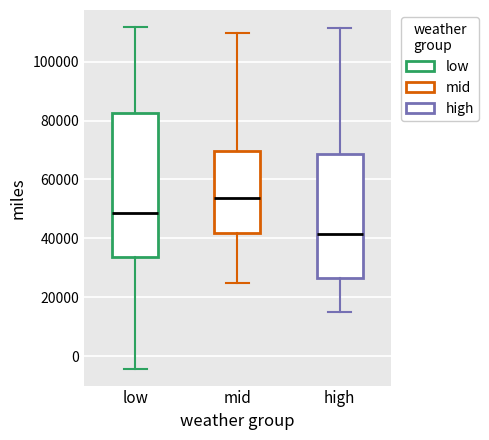

Reading left to right, read every box against the y-axis: the position of its median line, the range the box covers, and the ends of its whiskers. The values are not printed on the chart, so give them approximately, as read against the axis.

low: median 48000, box 34000 to 82000, whiskers -4000 to 112000
mid: median 54000, box 42000 to 70000, whiskers 24000 to 110000
high: median 42000, box 26000 to 68000, whiskers 14000 to 112000